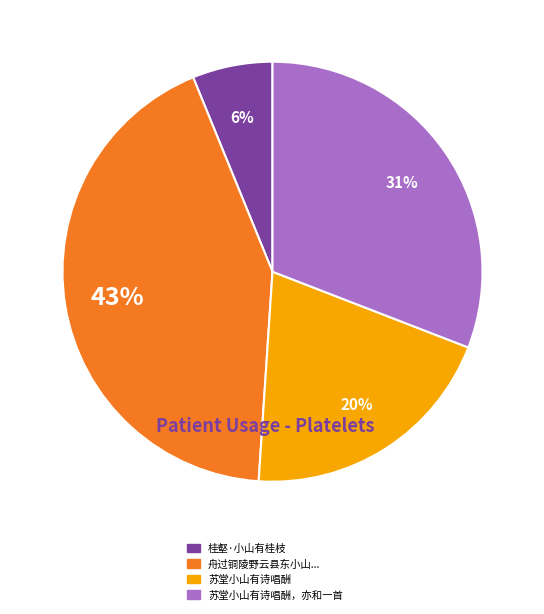

Rank the categories by value from lowest to highest.

桂壑·小山有桂枝, 苏堂小山有诗唱酬, 苏堂小山有诗唱酬，亦和一首, 舟过铜陵野云县东小山...